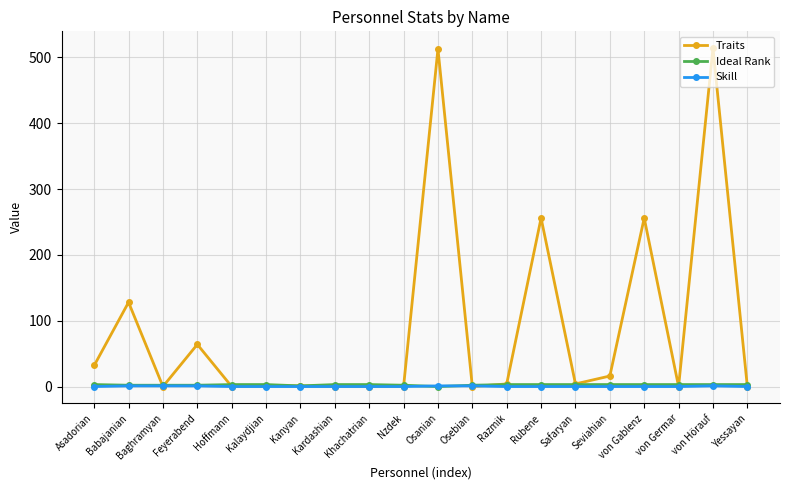

Which series has the largest total across all categories?

Traits